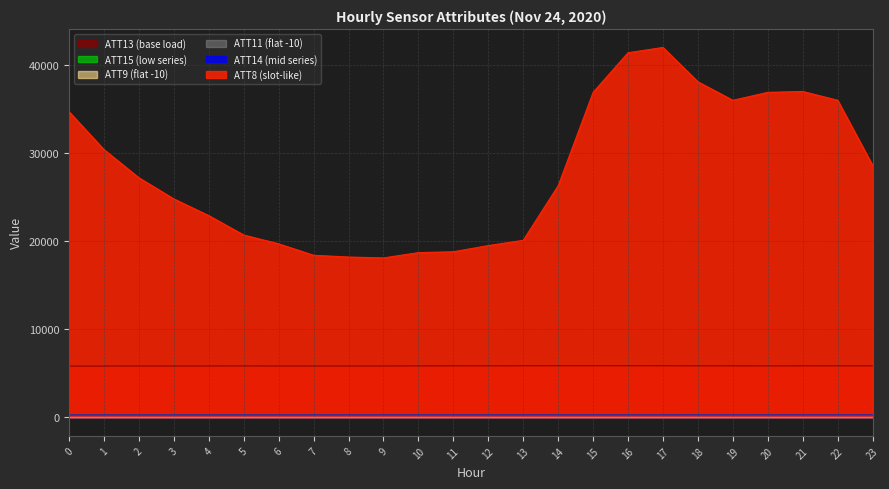

Where is the first local maximum for ATT8?

17